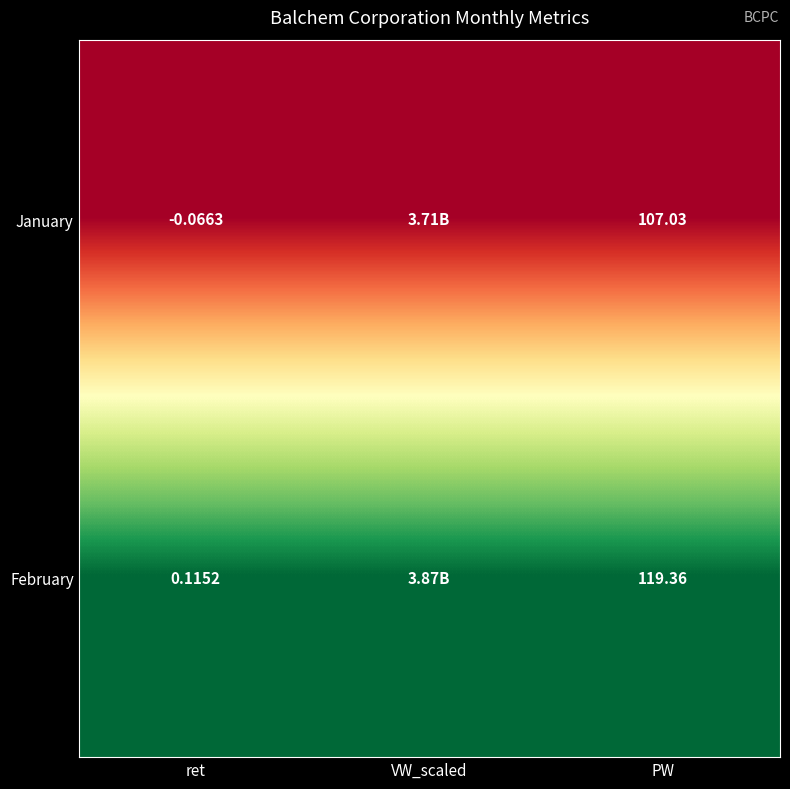

Rank the series at PW from highest to lowest value.

February, January